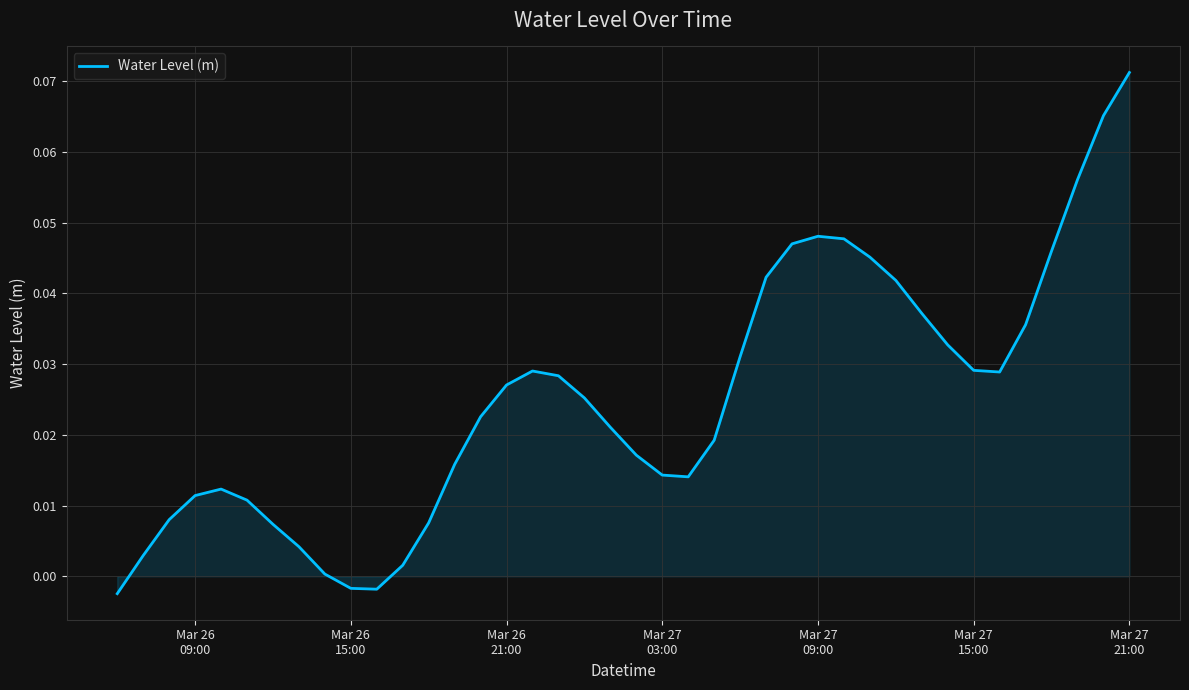

How many interior local peaks (higher than both neighbors) does the data have?

3